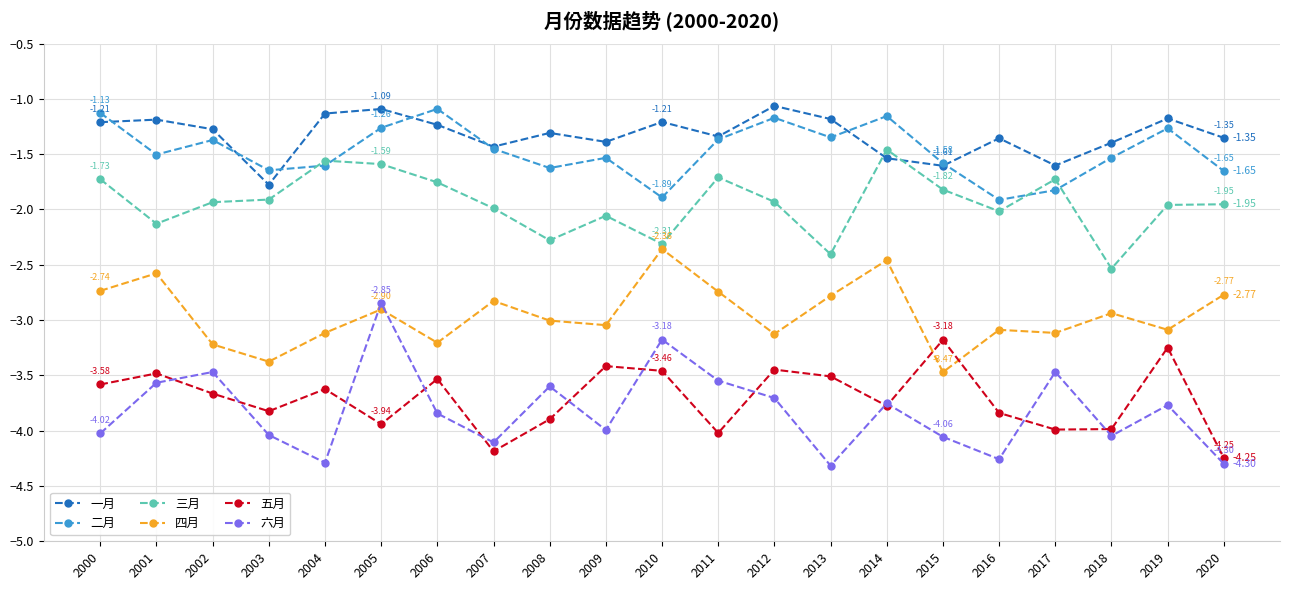

In 二月, how many points are lower than both neighbors (excluding endpoints)?

6